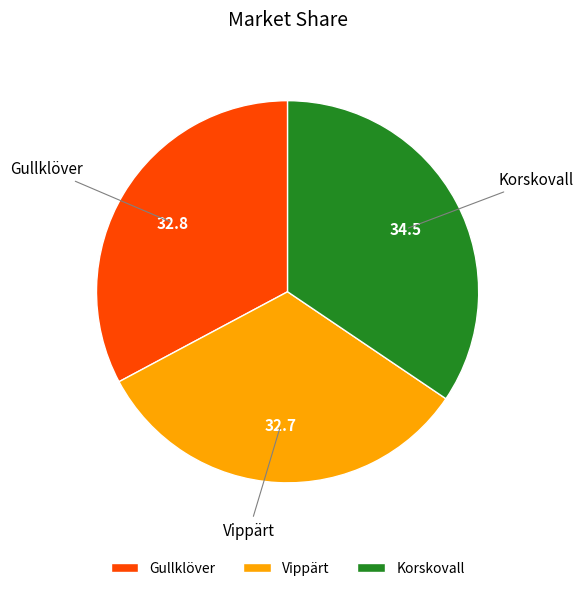

Is the sum of Korskovall and Gullklöver greater than half?

Yes